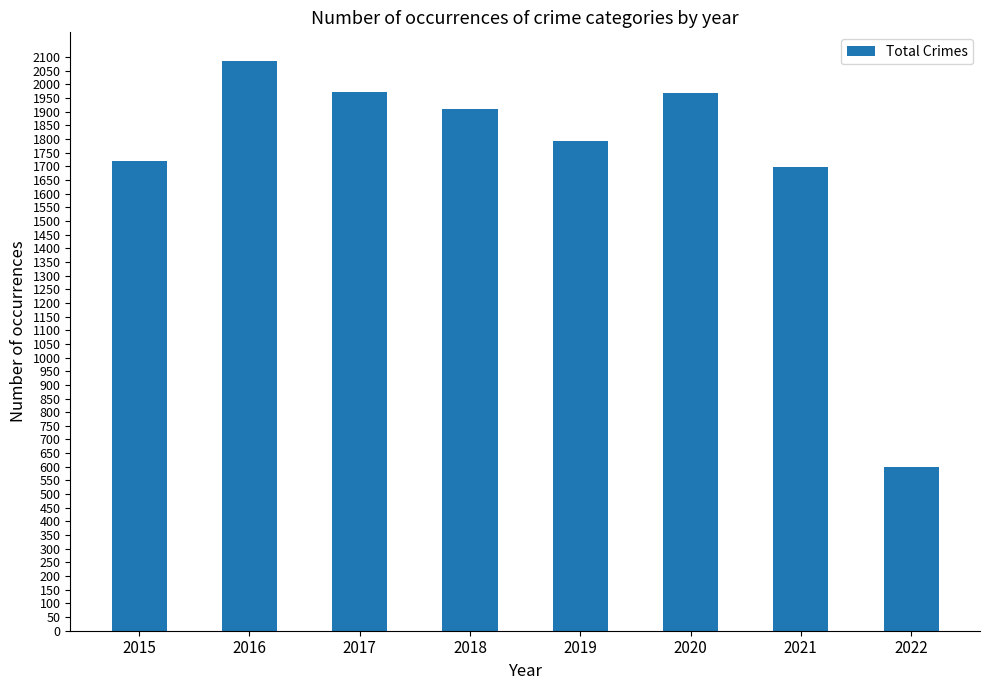

Between 2021 and 2015, which is larger?

2015